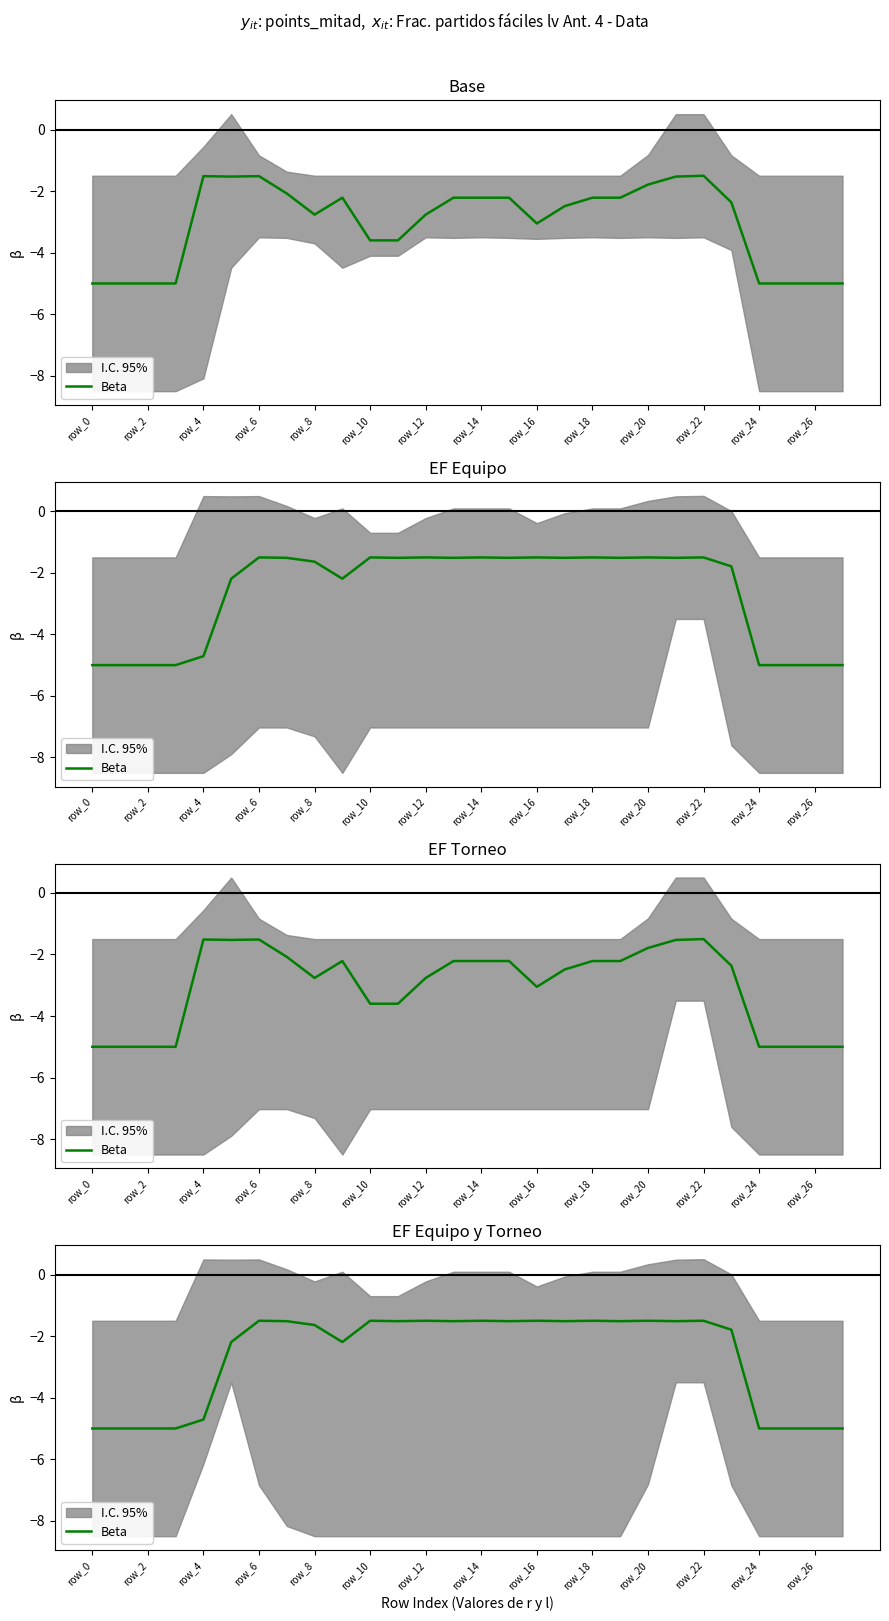

What is the smallest value displayed?

-5.0